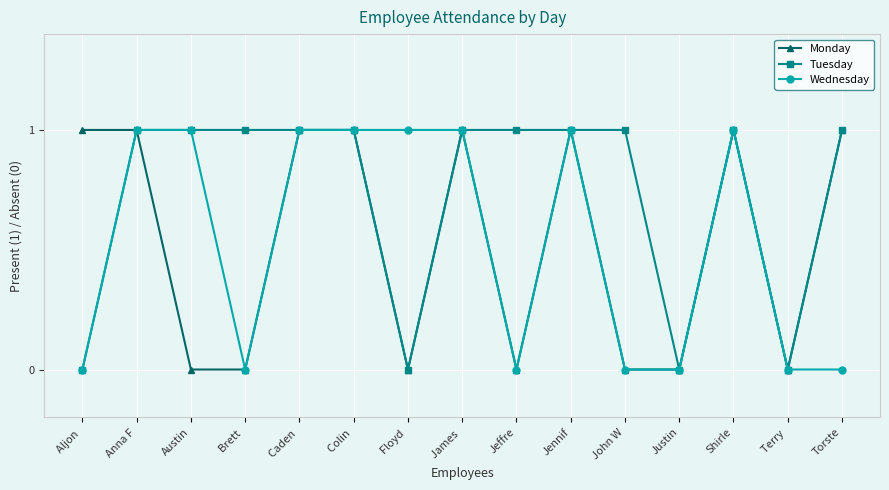

What is the label of the 3rd point from the left?

Austin